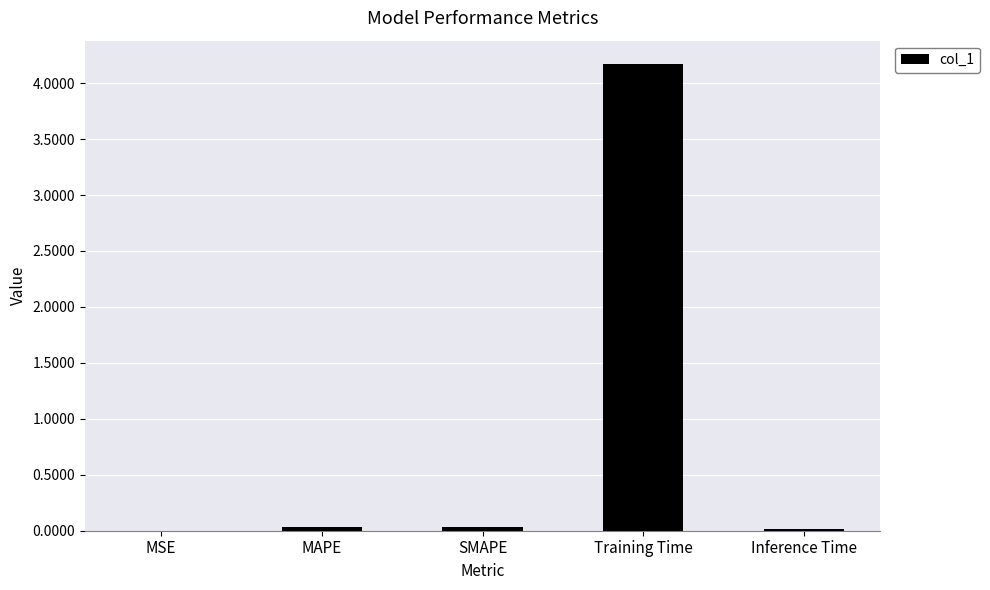

What is the sum of all values?

4.3